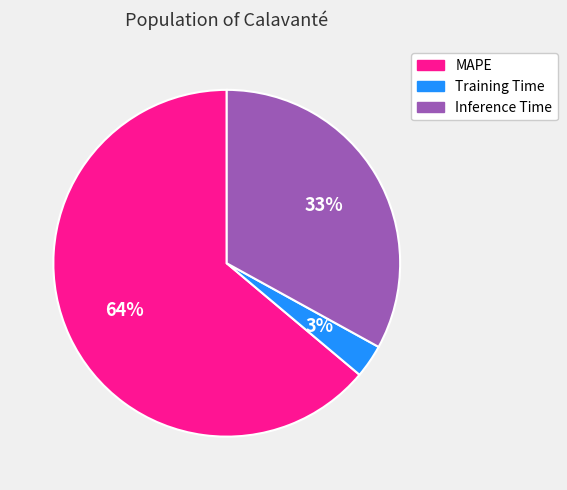

The Training Time slice represents 3% of the pie. True or false?

True